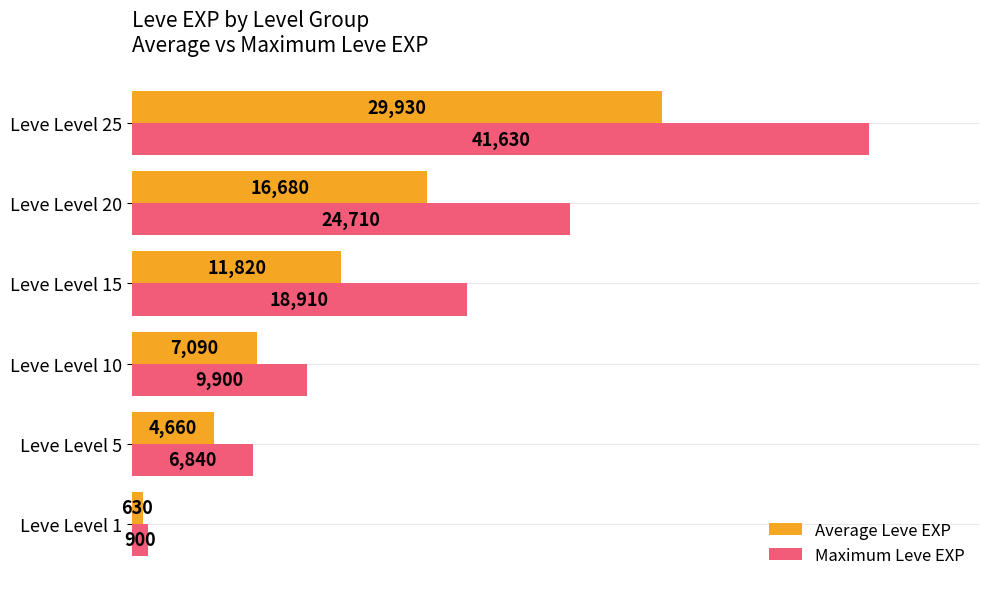

Which series has the largest total across all categories?

Maximum Leve EXP